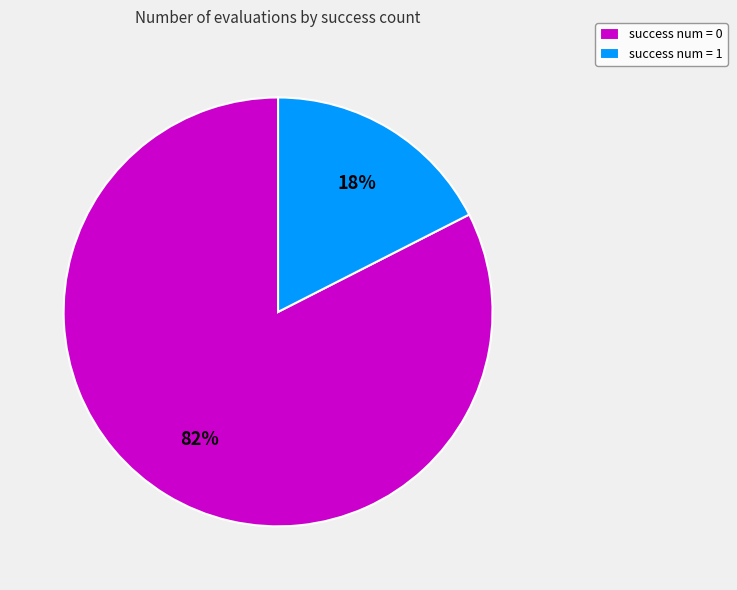

Combined, do success num = 1 and success num = 0 account for over 50%?

Yes